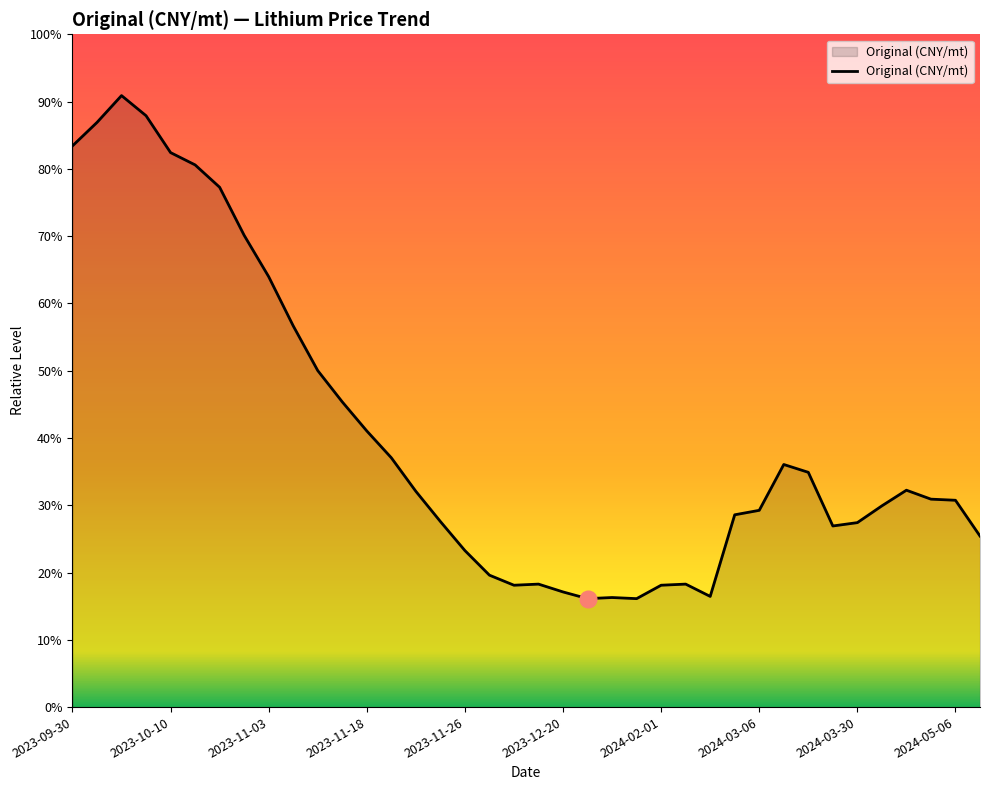

What is the label of the 12th point from the right?

2024-02-21